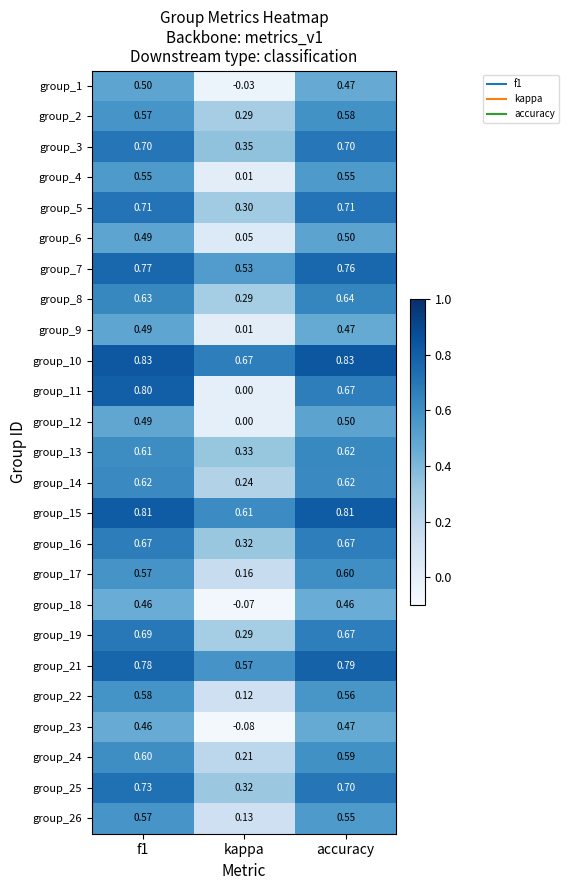

At which label is group_3 closest to 0?

kappa